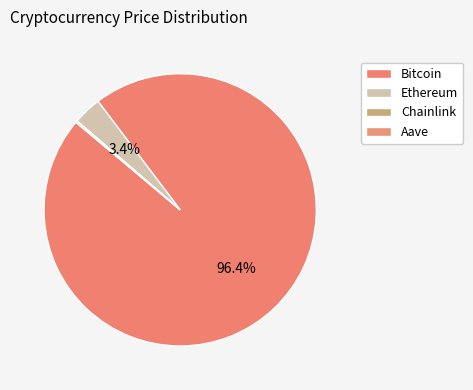

Does Ethereum account for over 50% of the chart?

No